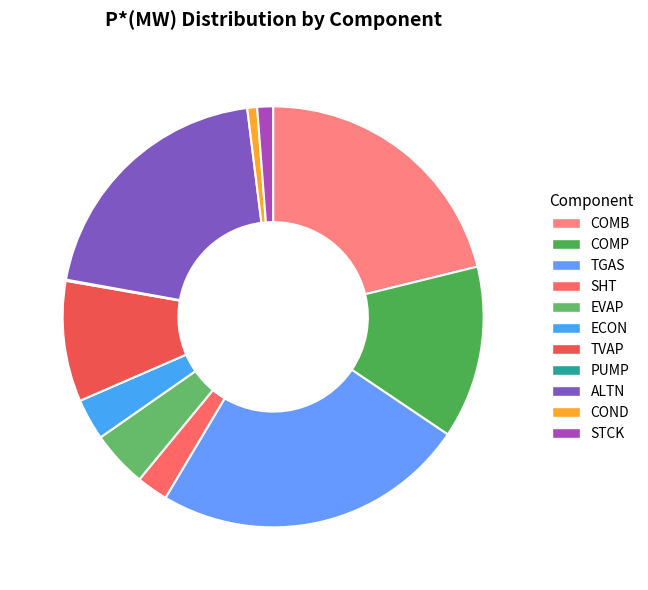

The ECON slice represents 1% of the pie. True or false?

False